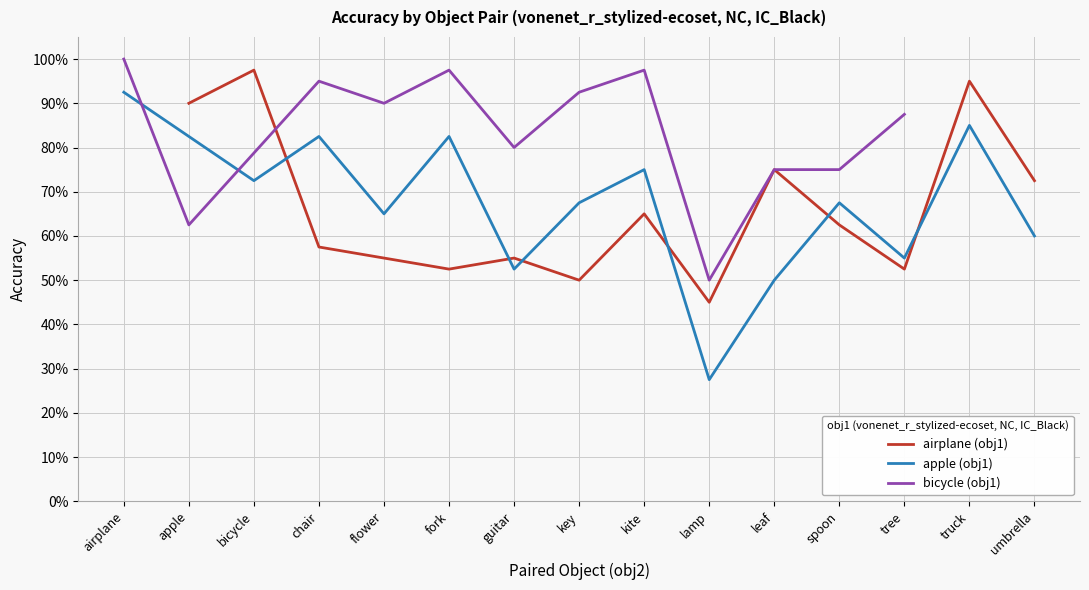

The value of IC_Black at 7 is 1.1. True or false?

False